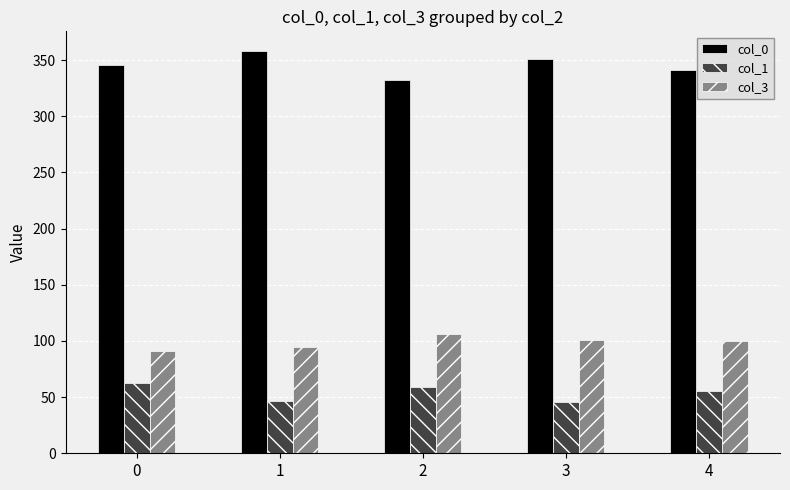

True or false: col_3 has a value of 22.5 at 0.

False